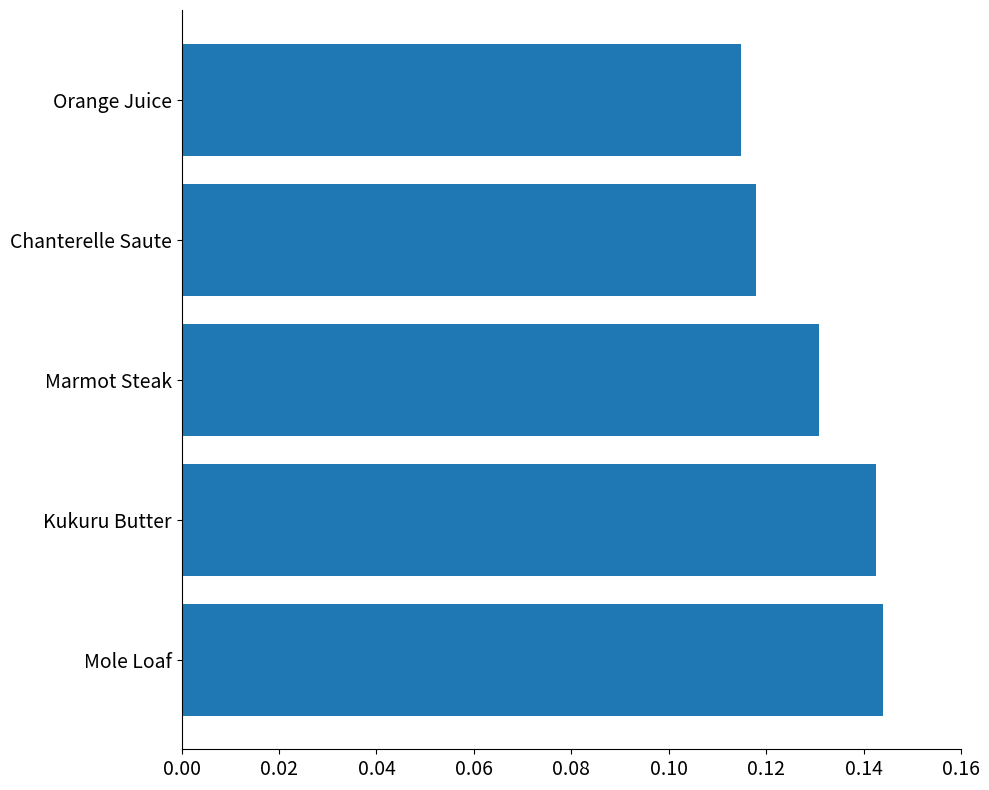

Rank the categories by value from lowest to highest.

Orange Juice, Chanterelle Saute, Marmot Steak, Kukuru Butter, Mole Loaf